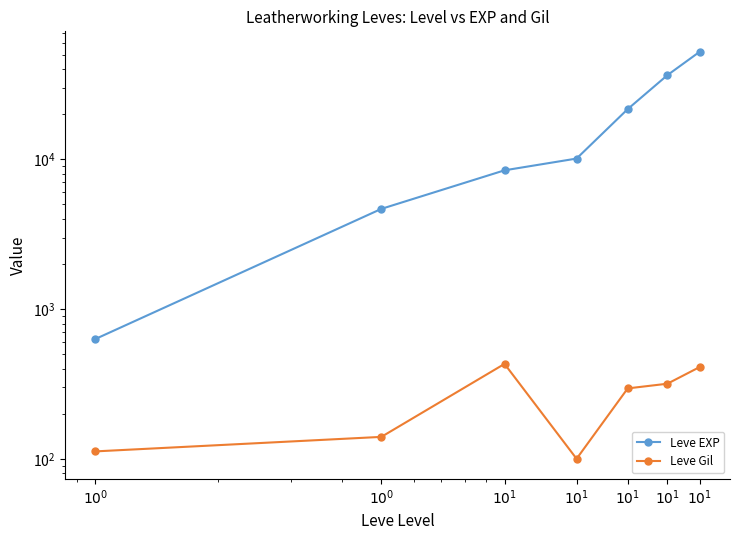

What is the difference between the maximum and minimum values in the Leve EXP series?

51590